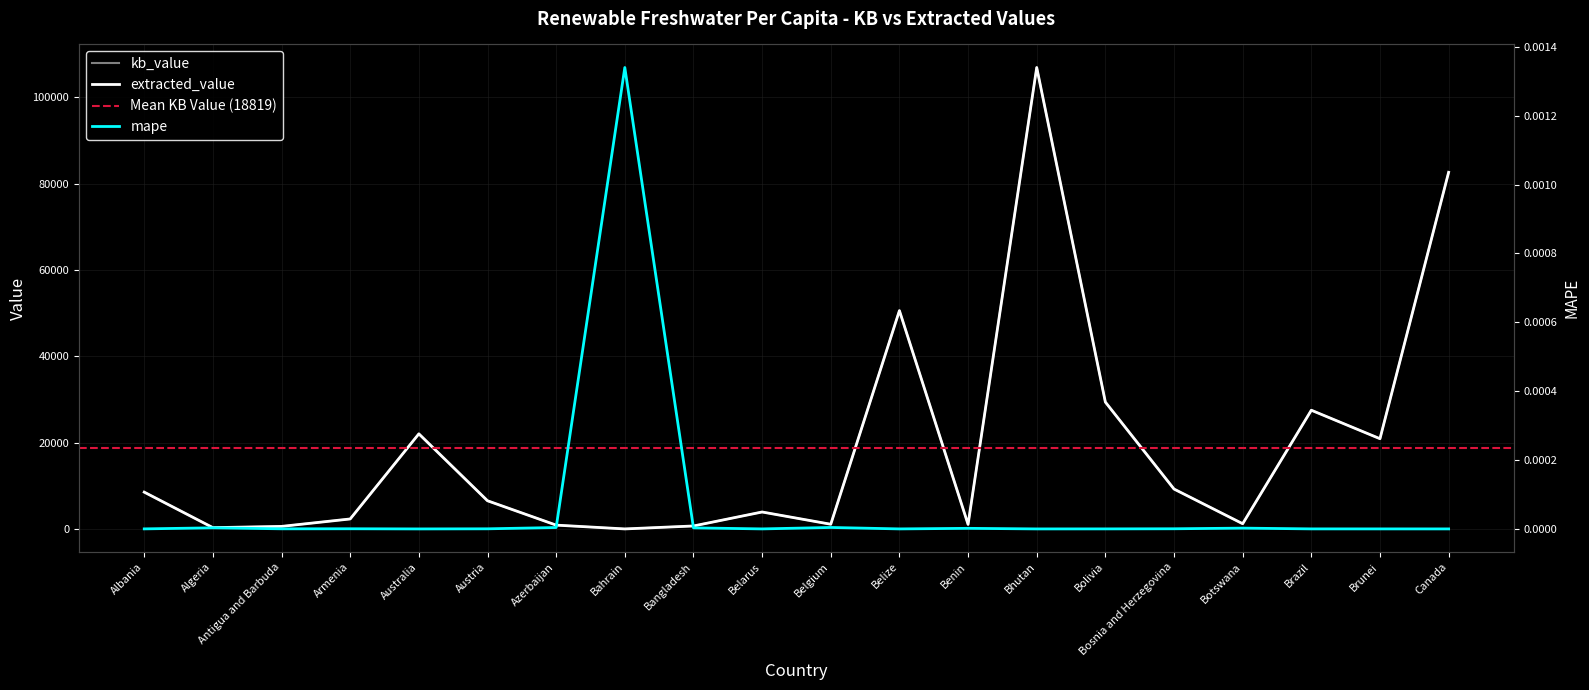

List the series in order of their peak value, lowest first.

mape, kb_value, extracted_value